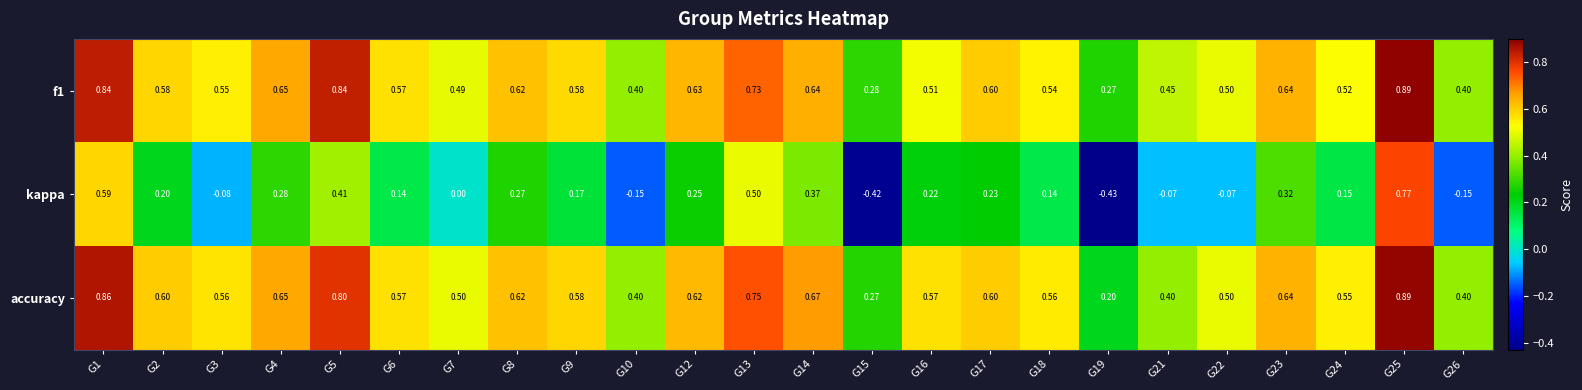

Is the value of accuracy at G6 greater than the value of f1 at G22?

Yes